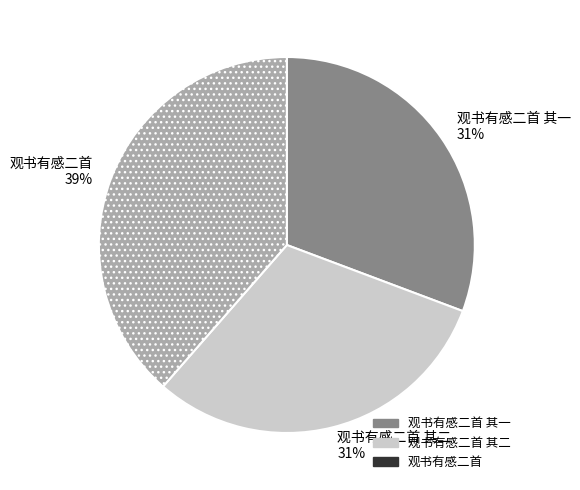

Does any single category account for the majority?

No